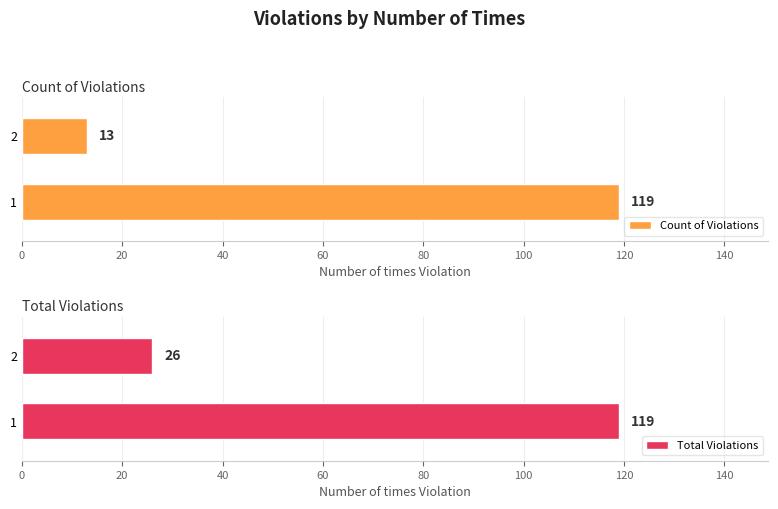

True or false: Count of Violations has a value of 13 at 2.

True